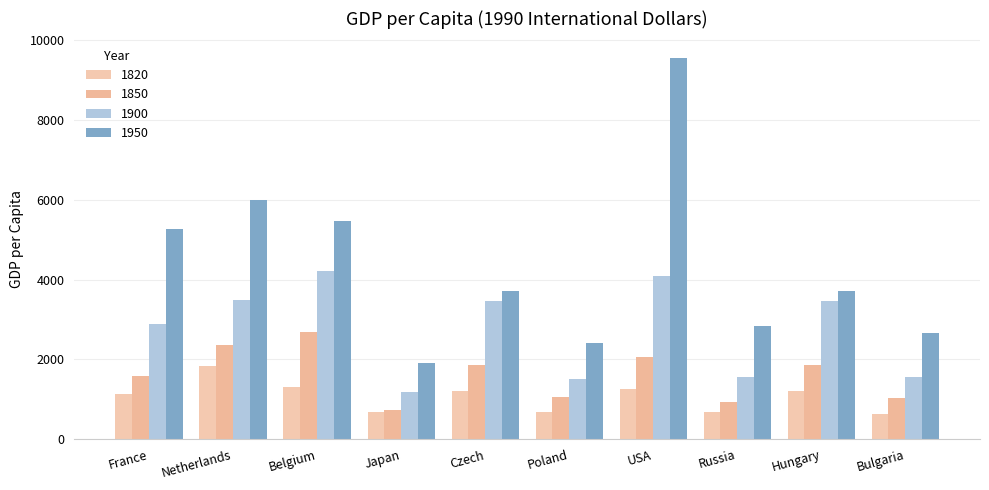

What is the label of the 1st bar from the right?

Bulgaria